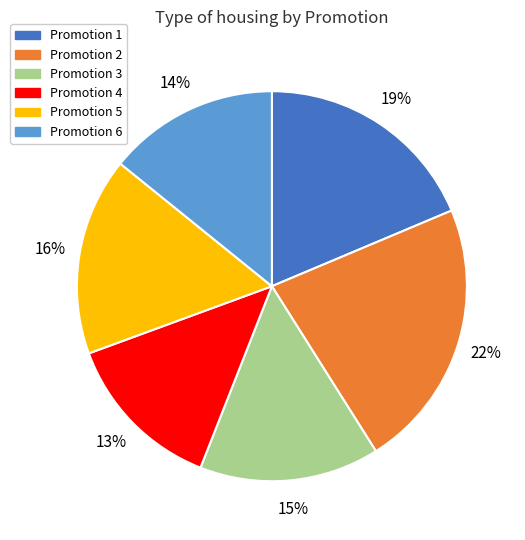

Does any single category account for the majority?

No